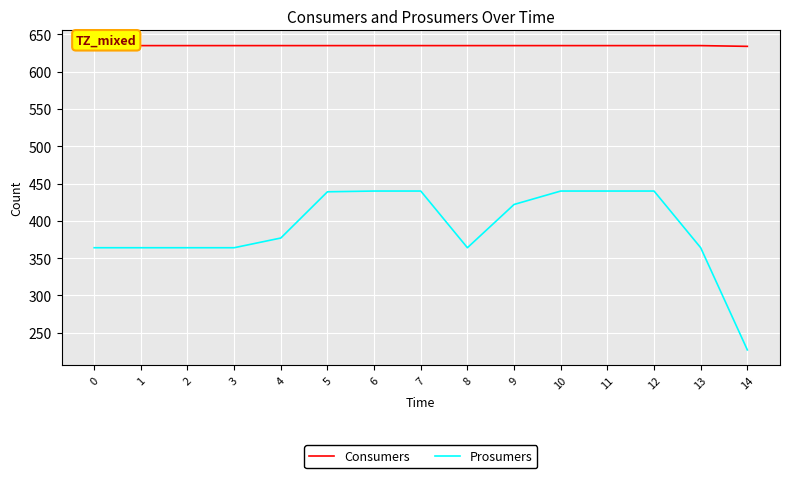

Between 7 and 9, which is larger?

7